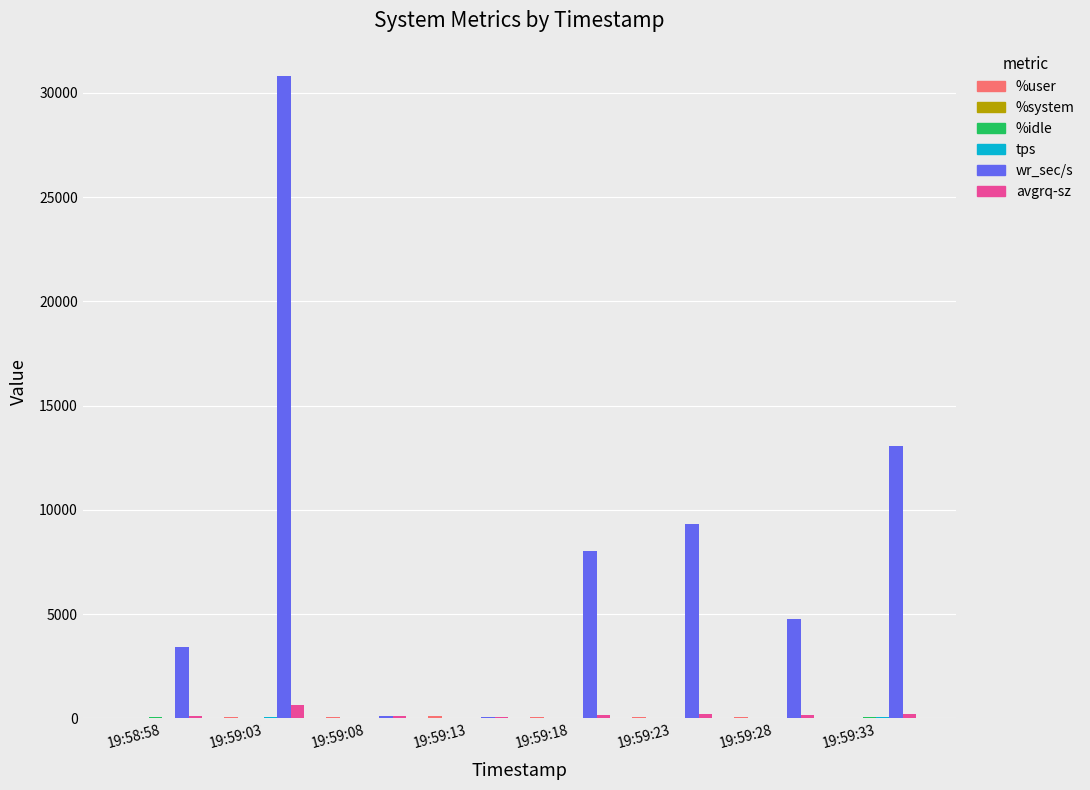

What is the sum of all avgrq-sz values?

1746.9